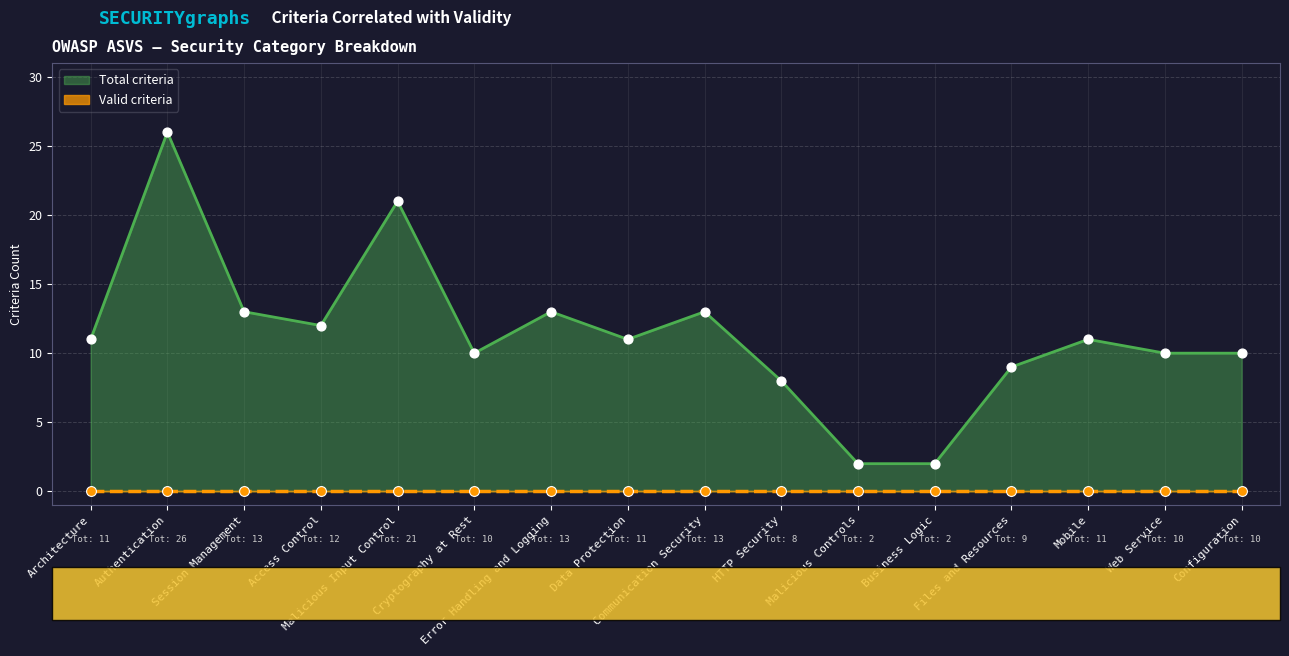

Approximately how many times larger is the value at Cryptography at Rest compared to Session Management?

0.8